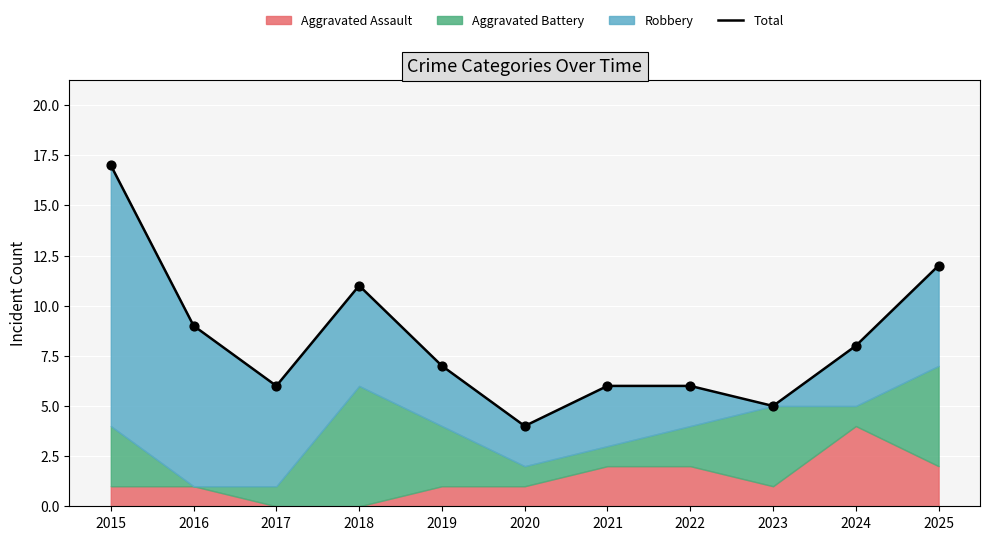

What is the ratio of the value at 2015 to the value at 2020?

4.2